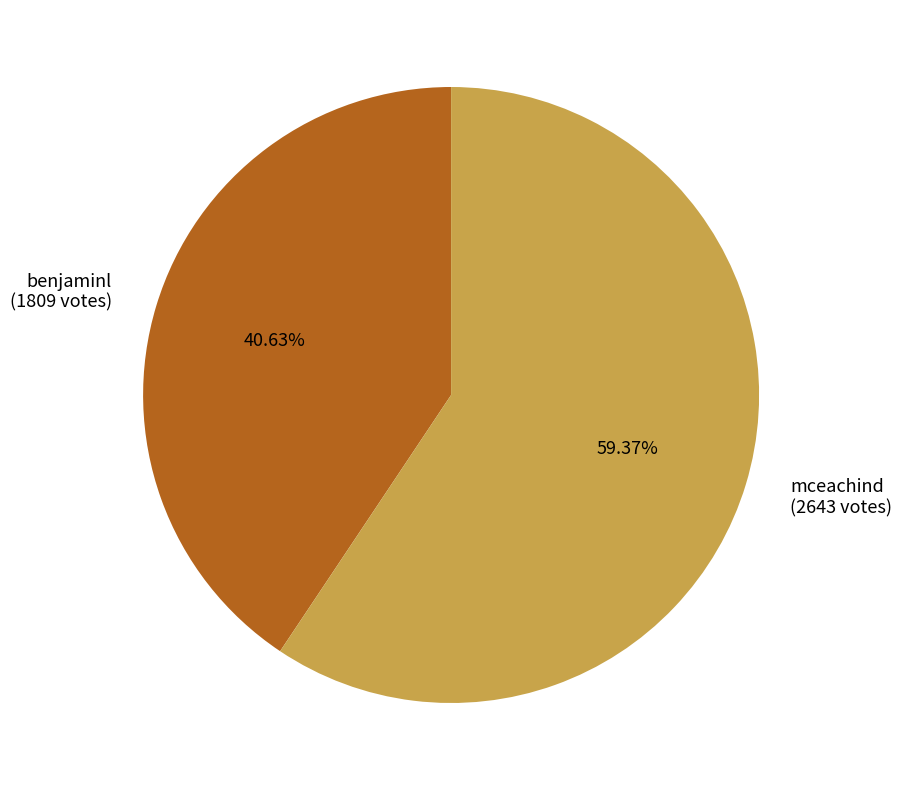

How many segments does this pie chart have?

2